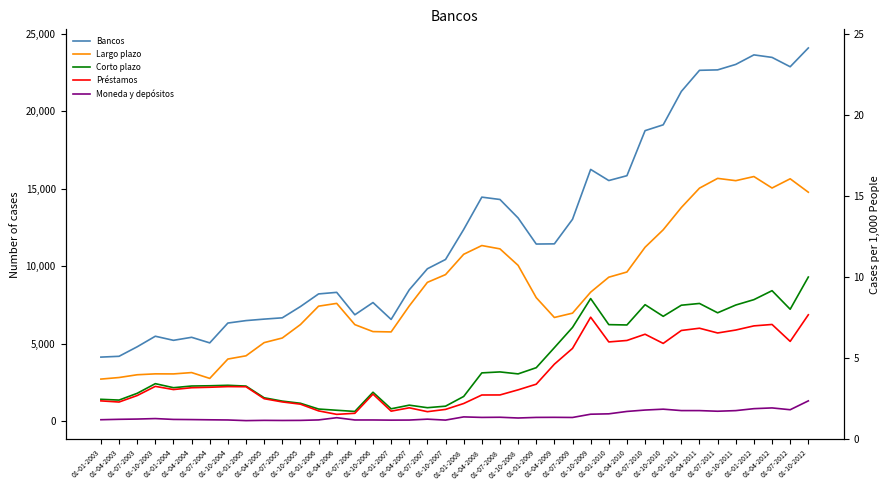

The value of Préstamos at 01-07-2012 is 5151. True or false?

True